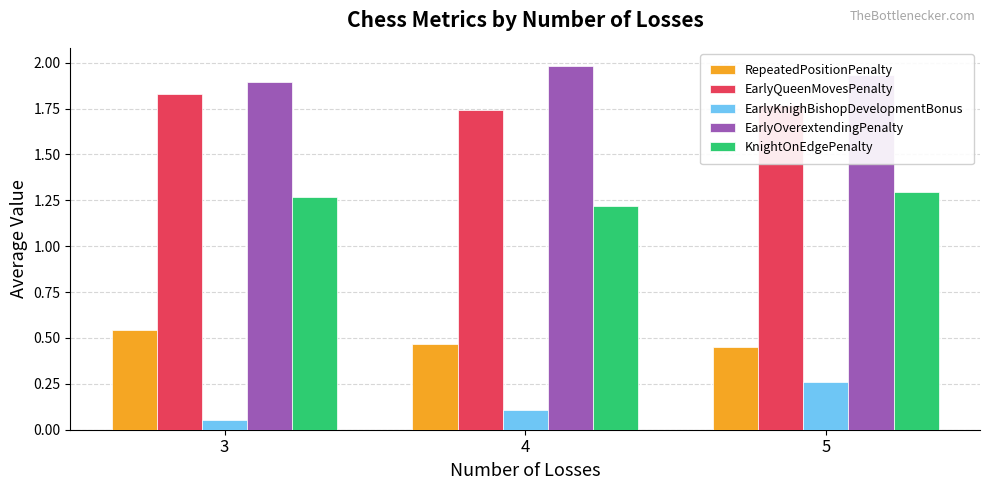

What is the total value across all series at 4?

5.5